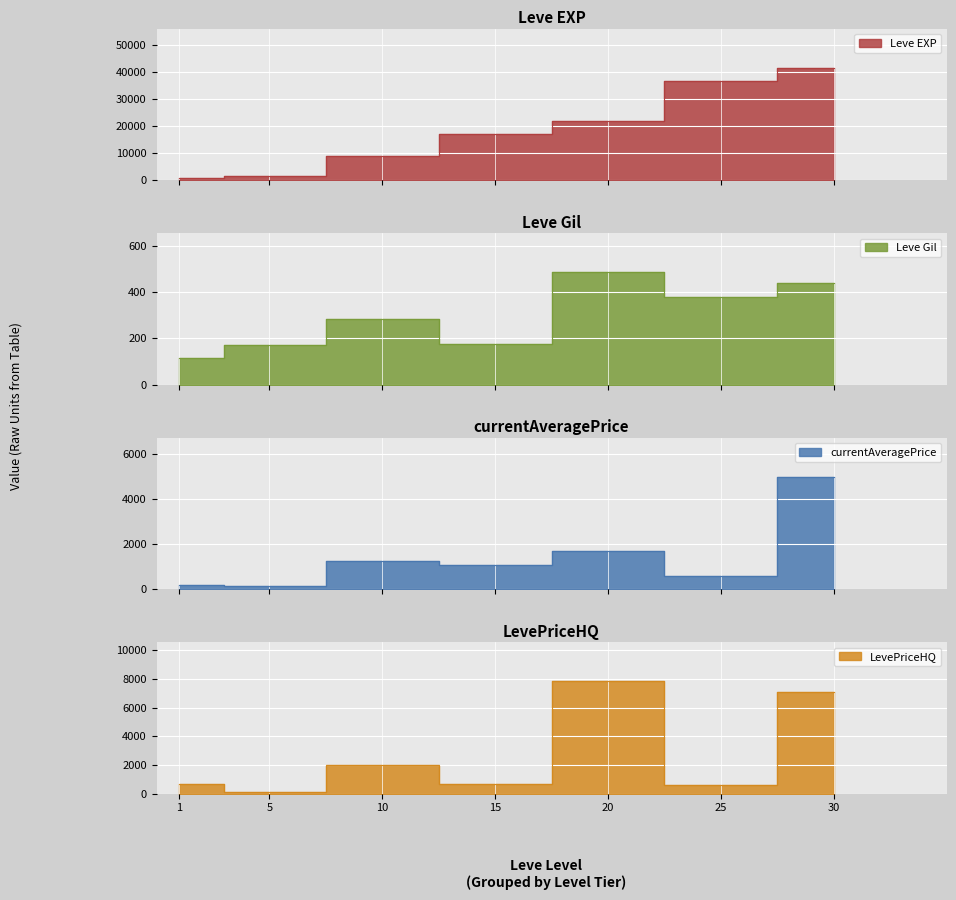

Reading left to right, transcribe all the data shown in this chart.

Leve EXP: 800.0	1420.0	8930.0	16920.0	21600.0	36390.0	41410.0
Leve Gil: 113.0	169.0	284.0	174.0	485.0	379.0	440.0
currentAveragePrice: 161.1	127.4	1222.9	1075.0	1689.4	579.8	4982.9
LevePriceHQ: 699.0	76.7	2000.0	690.0	7842.9	580.0	7125.4